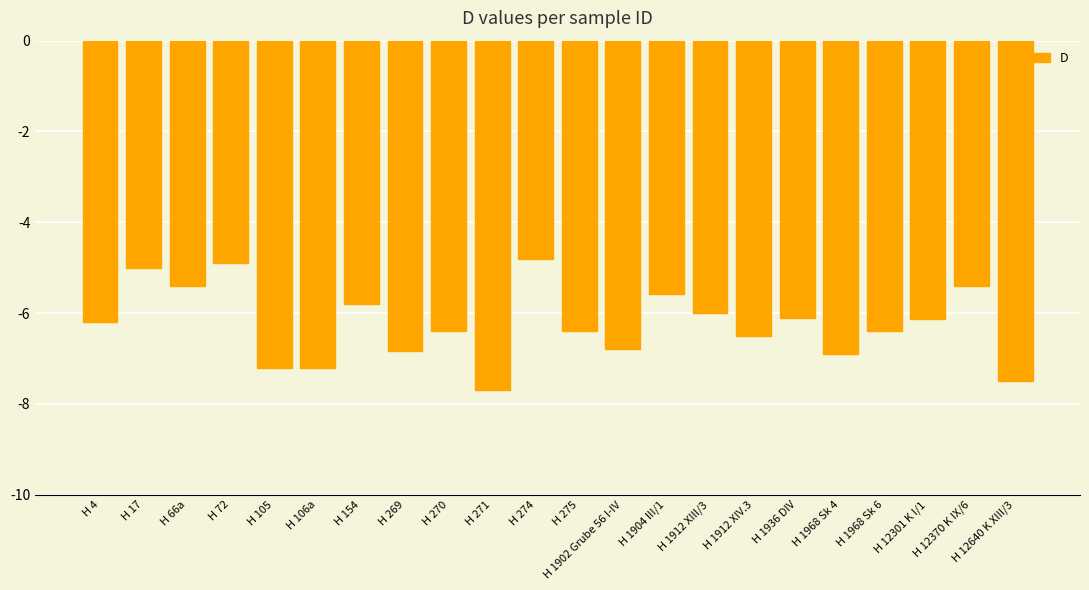

The value at H 12370 K IX/6 is -8.6. True or false?

False